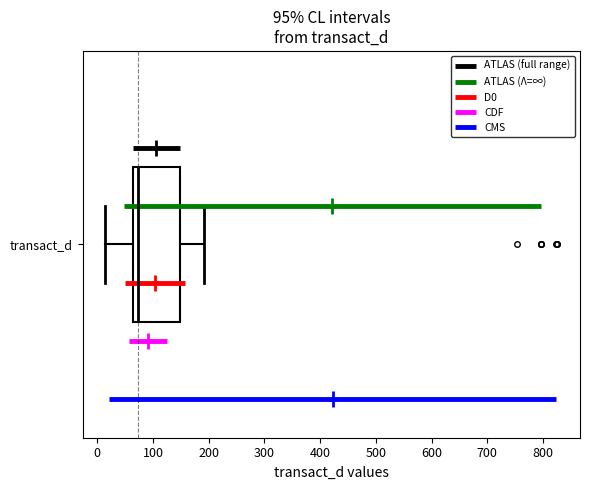

Where is the left edge of the box for transact_d on the x-axis? The values are not printed on the chart, so give them approximately, as read against the axis.

60